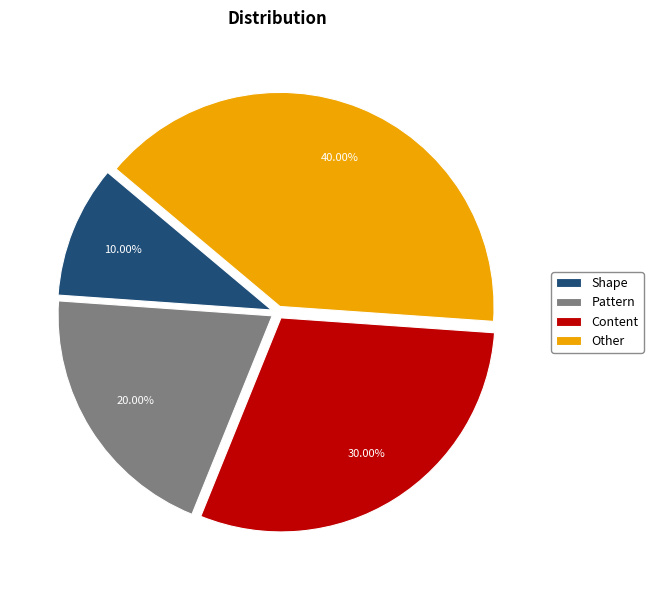

What is the ratio of the value at Content to the value at Shape?

3.0